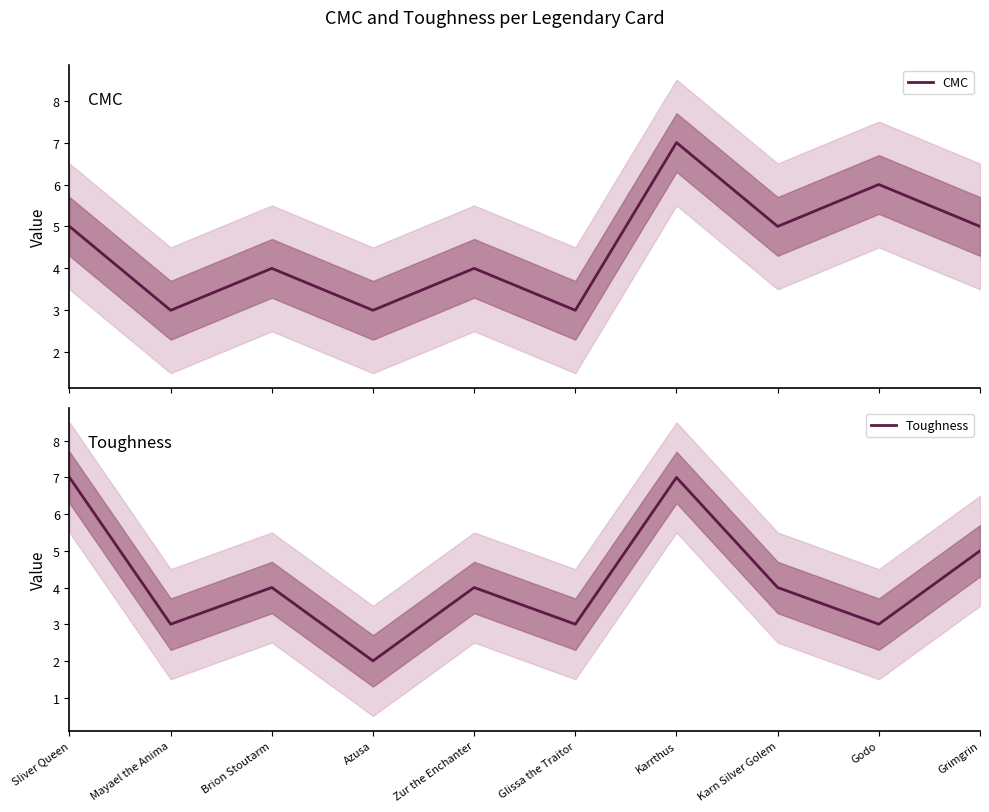

The CMC series shows 3 at Glissa the Traitor. True or false?

True